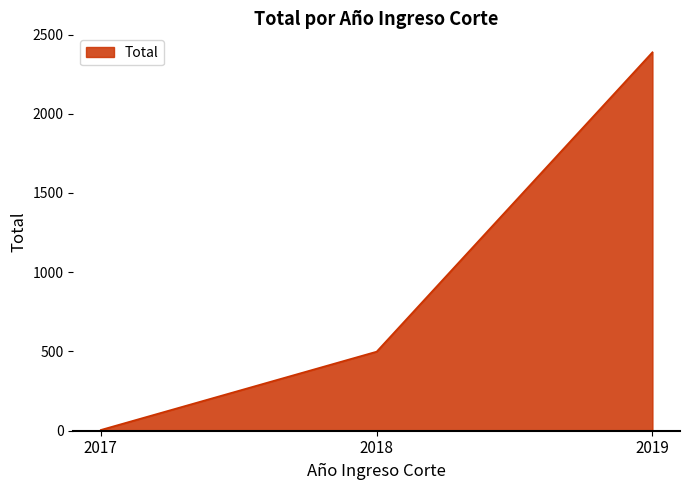

Which has a higher value, 2018 or 2017?

2018